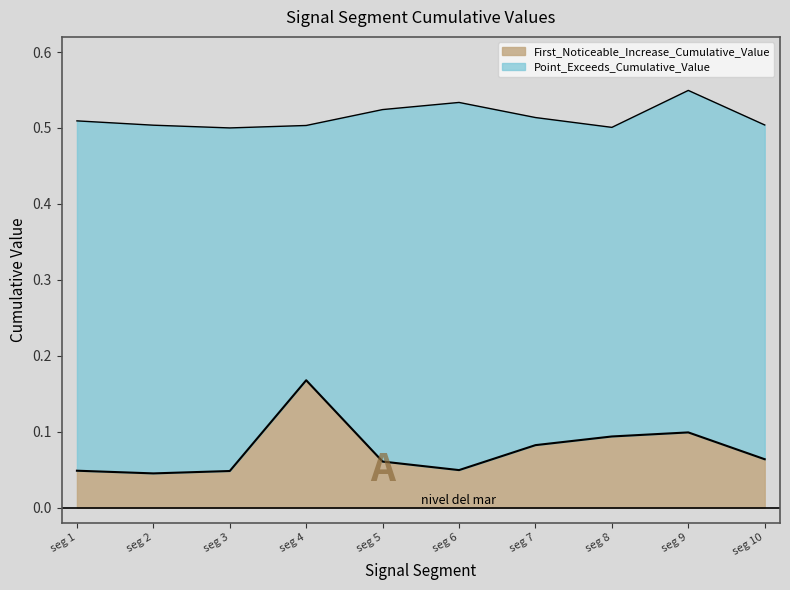

What are all the series names shown in the legend?

First_Noticeable_Increase_Cumulative_Value, Point_Exceeds_Cumulative_Value